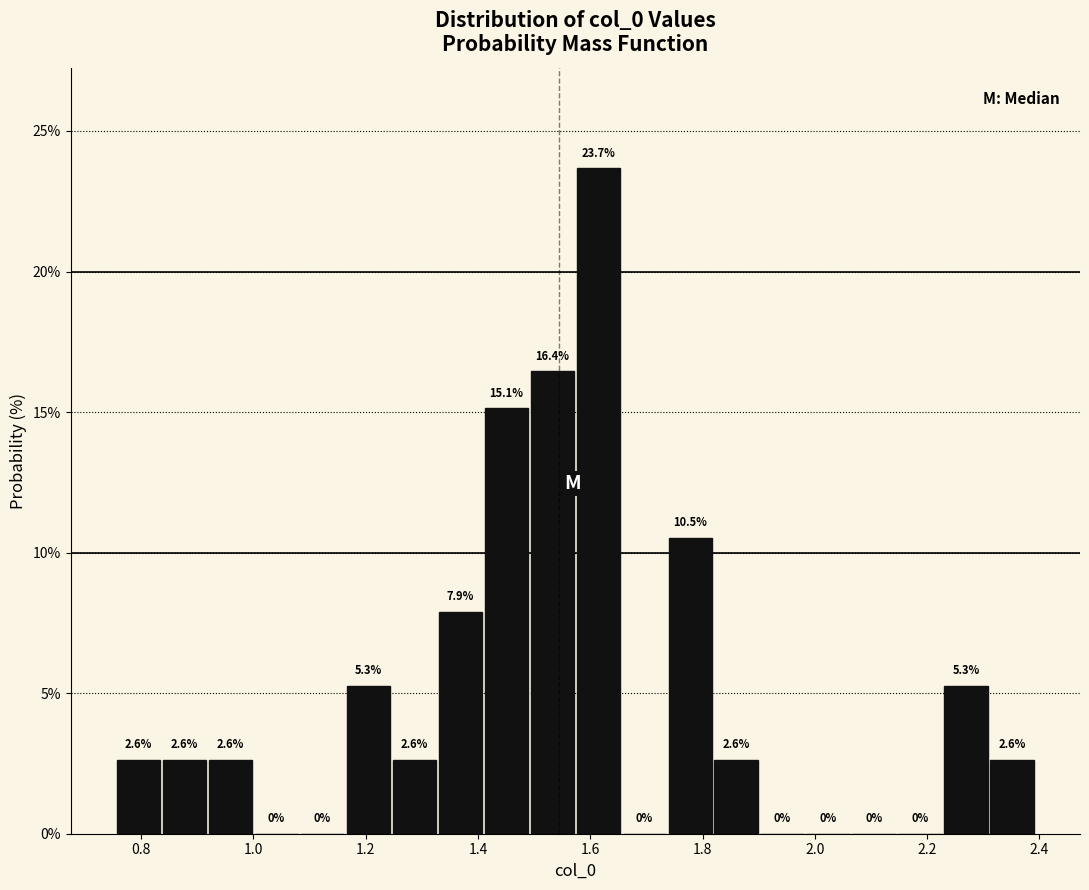

Reading left to right, list every bar in this chart as the range it spans on the x-axis followed by its height. The bar edges are not printed on the chart, so give them approximately, as read against the axis.

0.76 to 0.84: 2.6
0.84 to 0.92: 2.6
0.92 to 1.00: 2.6
1.00 to 1.08: 0.0
1.08 to 1.16: 0.0
1.16 to 1.24: 5.3
1.24 to 1.32: 2.6
1.32 to 1.40: 7.9
1.40 to 1.50: 15.1
1.50 to 1.58: 16.4
1.58 to 1.66: 23.7
1.66 to 1.74: 0.0
1.74 to 1.82: 10.5
1.82 to 1.90: 2.6
1.90 to 1.98: 0.0
1.98 to 2.06: 0.0
2.06 to 2.14: 0.0
2.14 to 2.22: 0.0
2.22 to 2.32: 5.3
2.32 to 2.40: 2.6